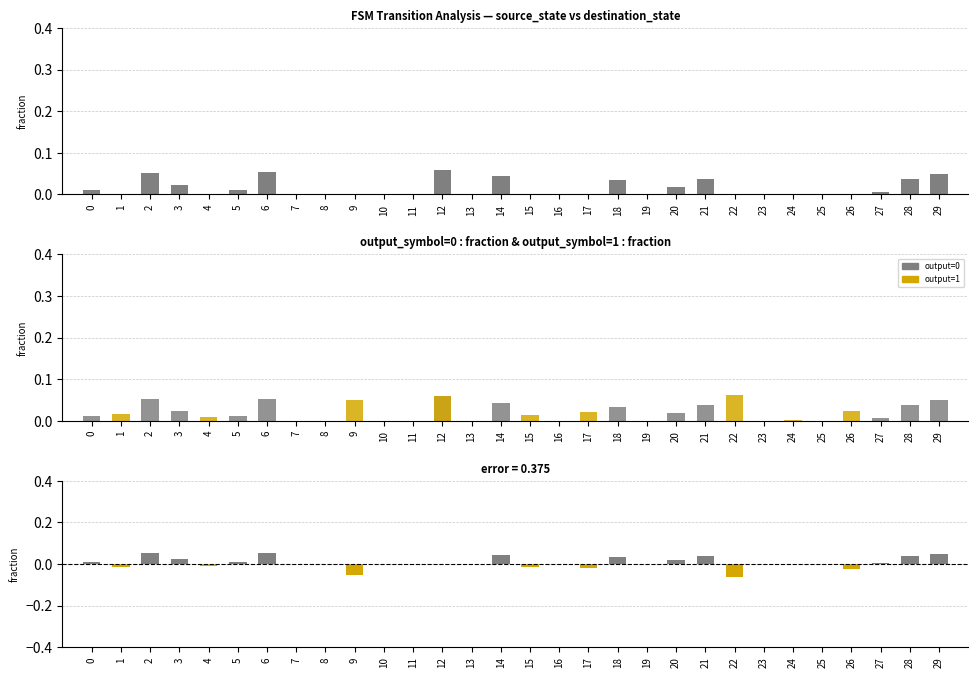

Which has a higher value, 20 or 27?

20